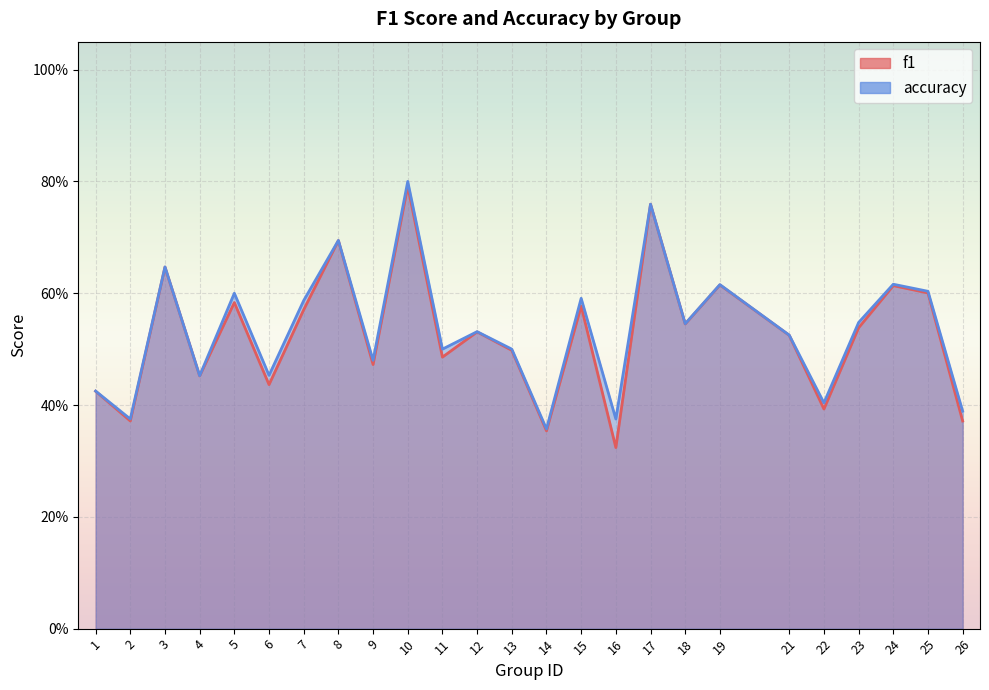

True or false: f1 and accuracy intersect in this chart.

False